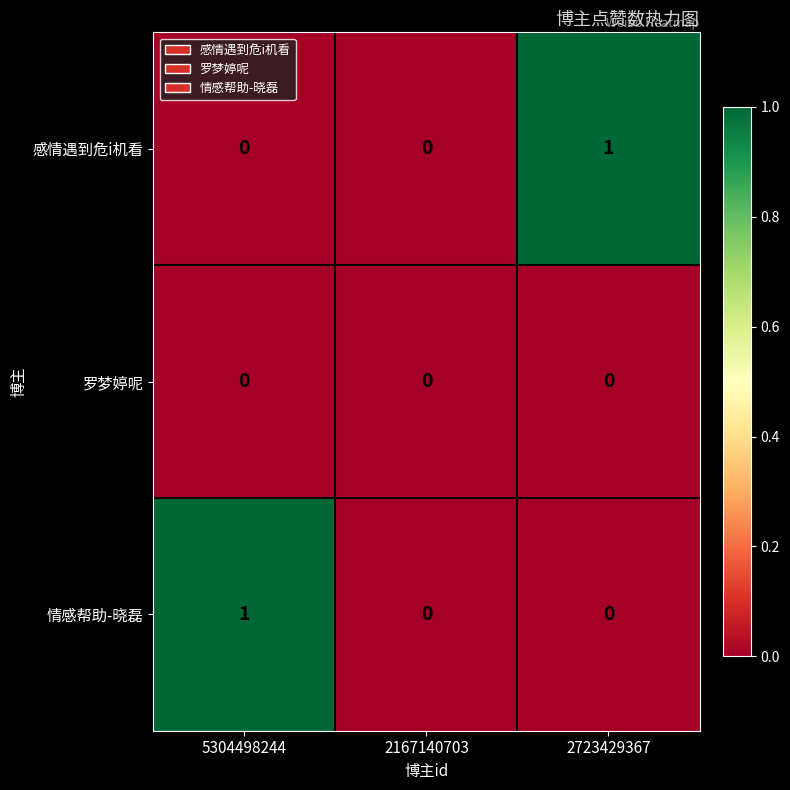

True or false: 情感帮助-晓磊 has a value of 0 at 2167140703.

True